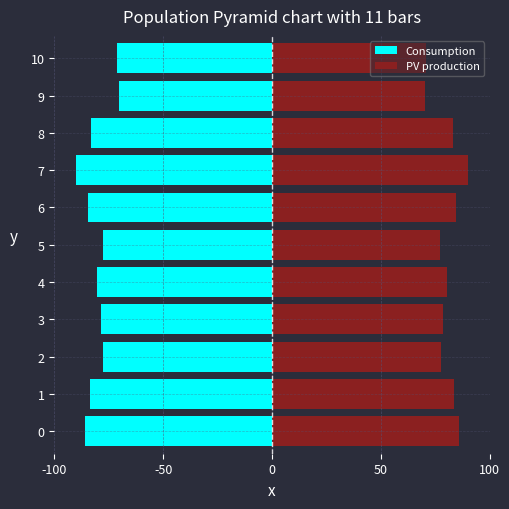

List the series in order of their peak value, highest first.

PV production, Consumption